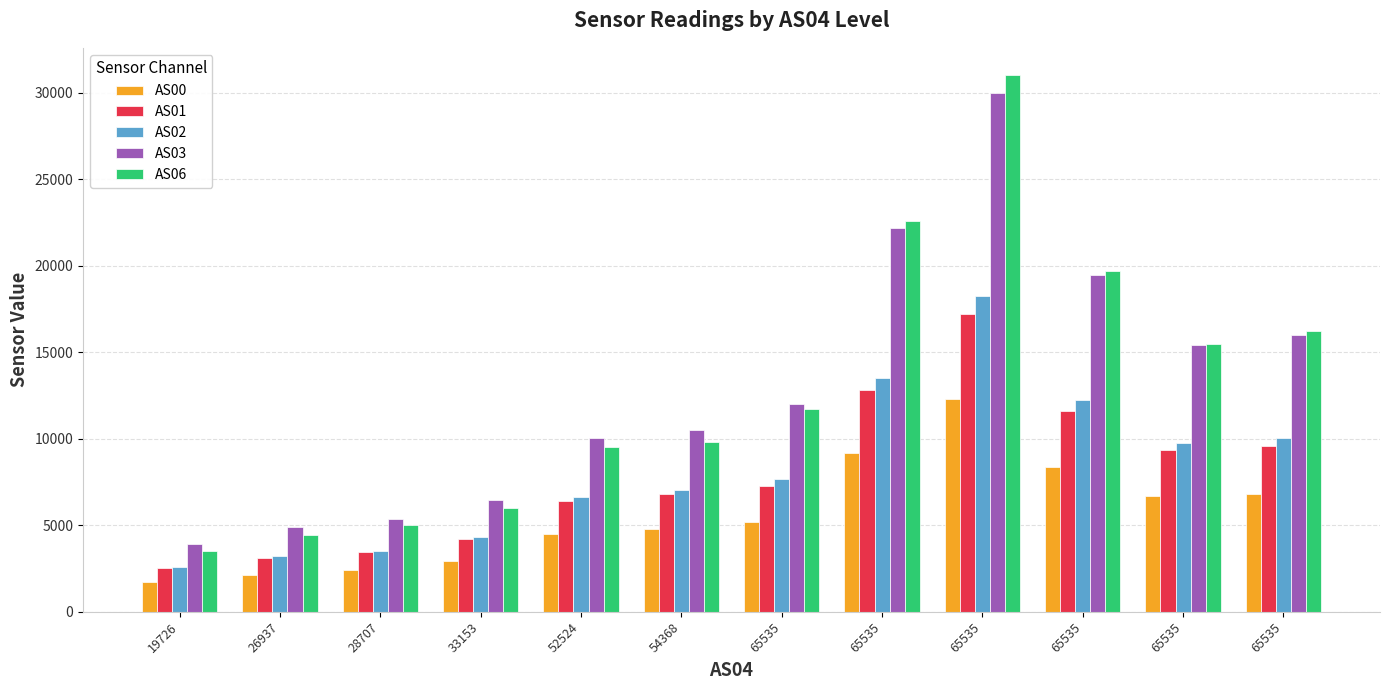

Which series has the widest spread of values?

AS06